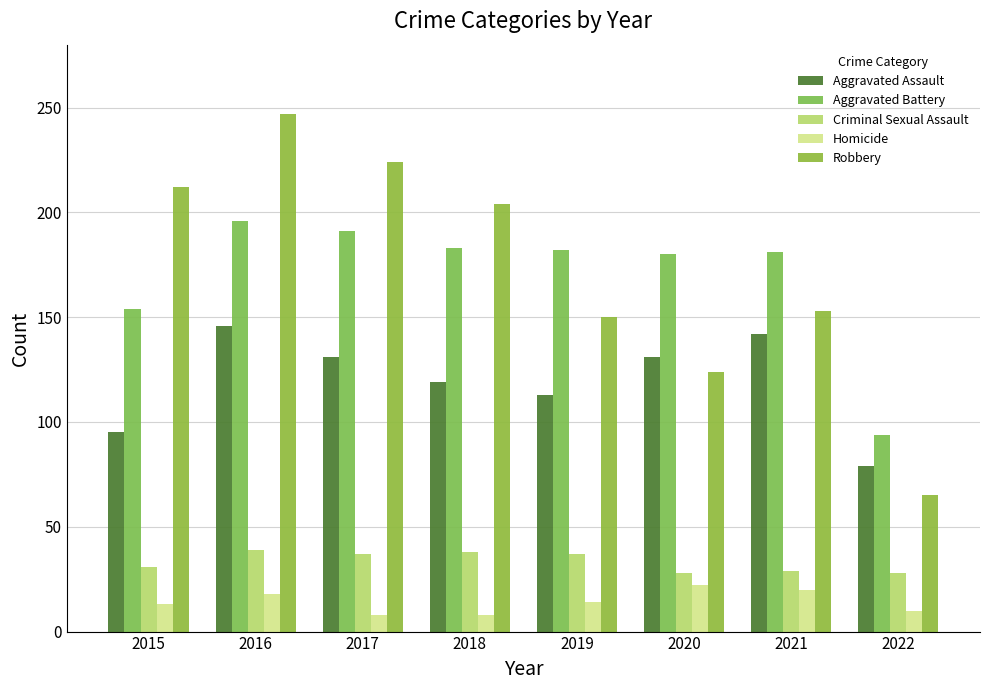

At how many categories does at least one series exceed 189?

4